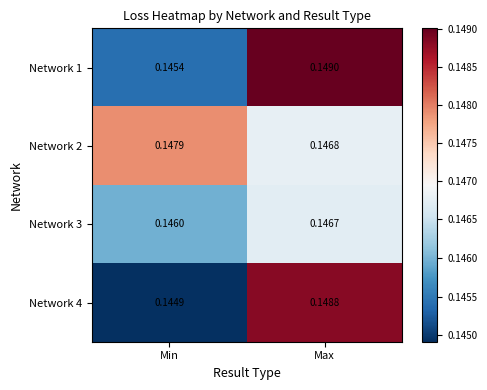

At which category is the sum across all series the highest?

Max